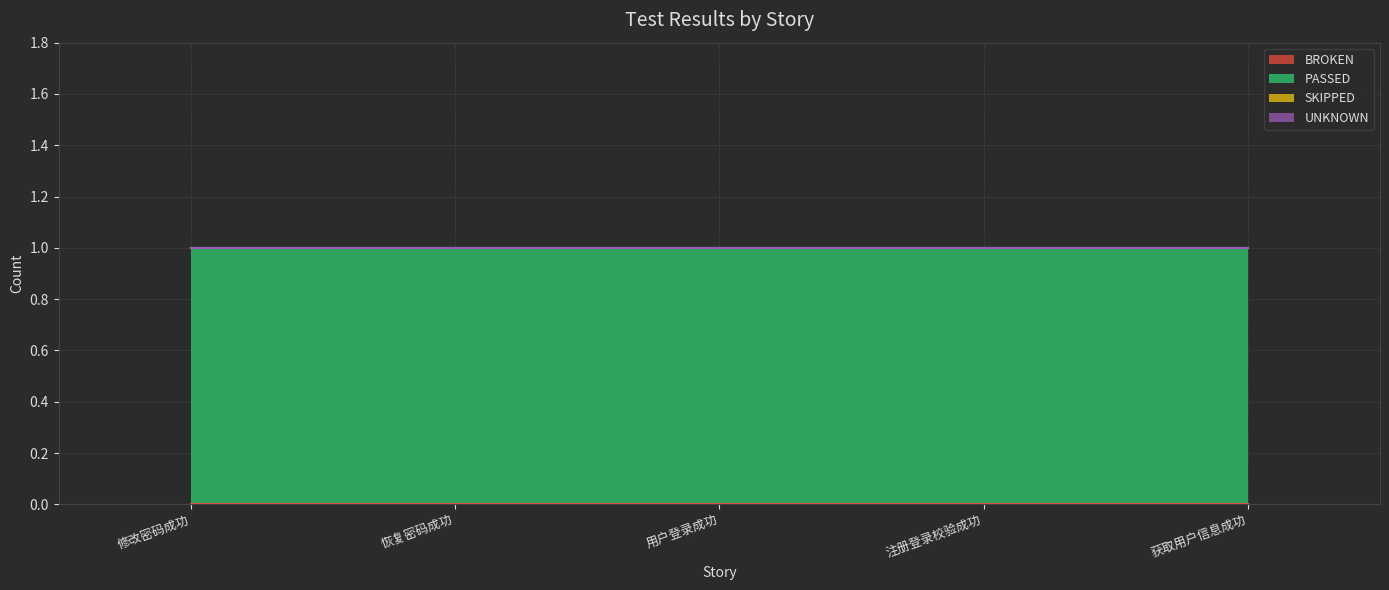

What is the difference between the highest and lowest values at 注册登录校验成功?

1